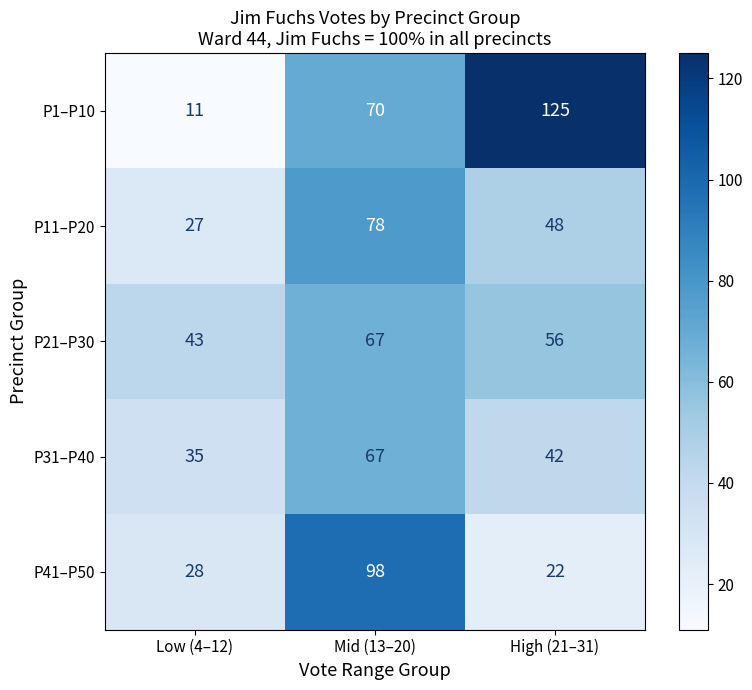

At which category is the sum across all series the highest?

Mid (13–20)